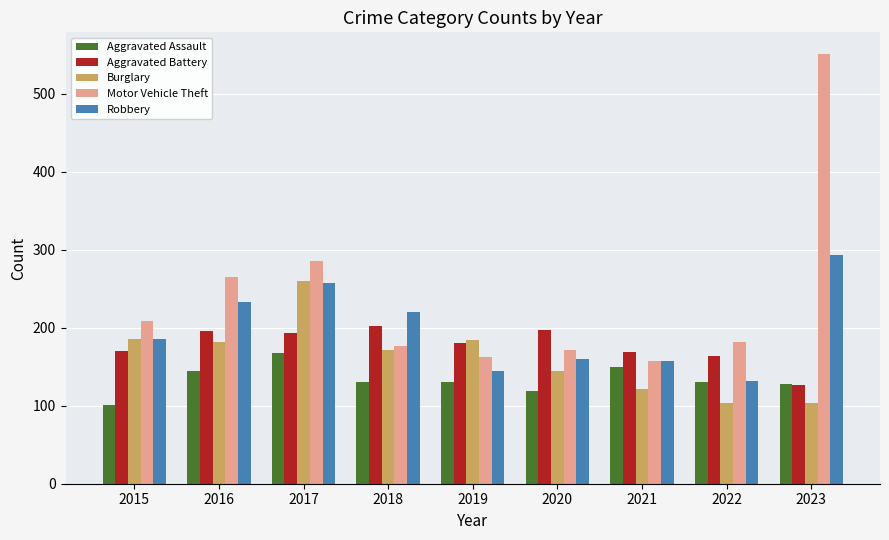

What is the sum of all Aggravated Battery values?

1597